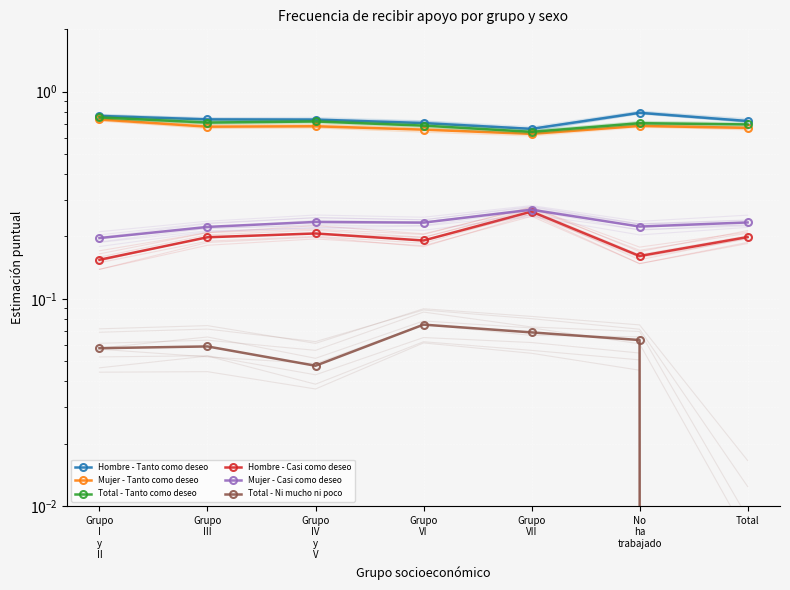

At which label is Total - Ni mucho ni poco closest to 0?

Total